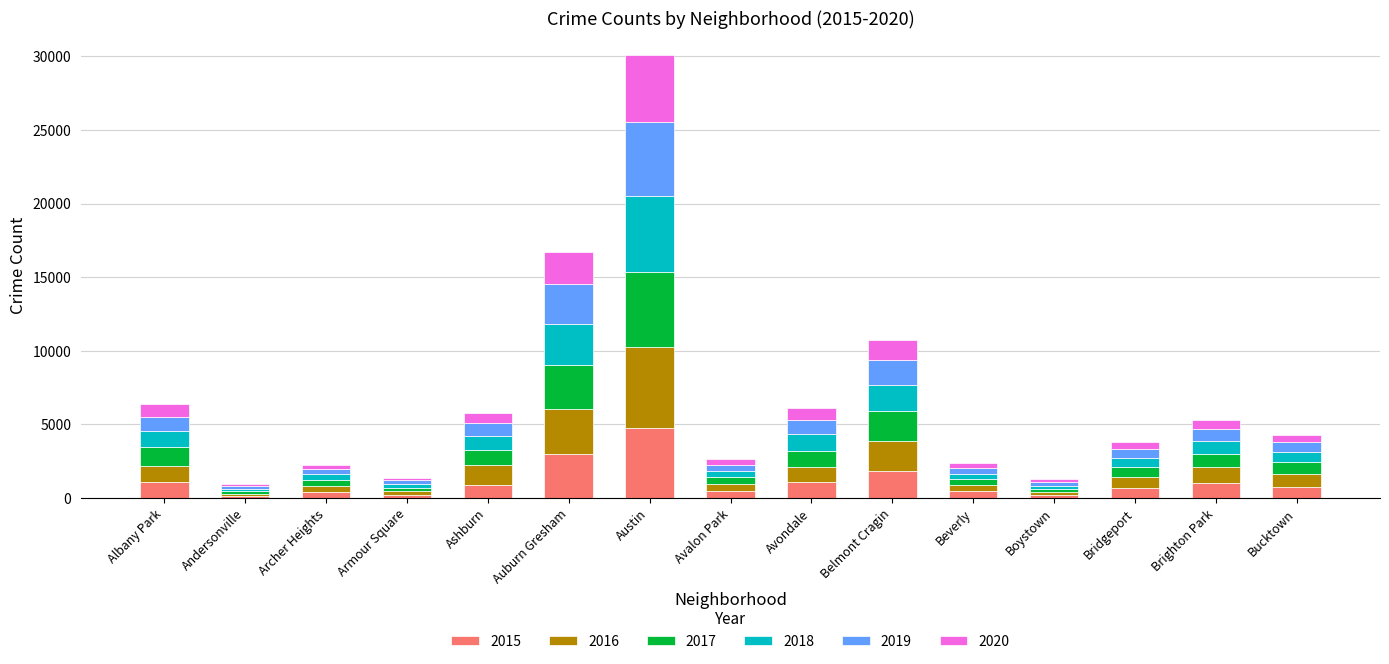

At which label does 2015 reach its peak?

Austin